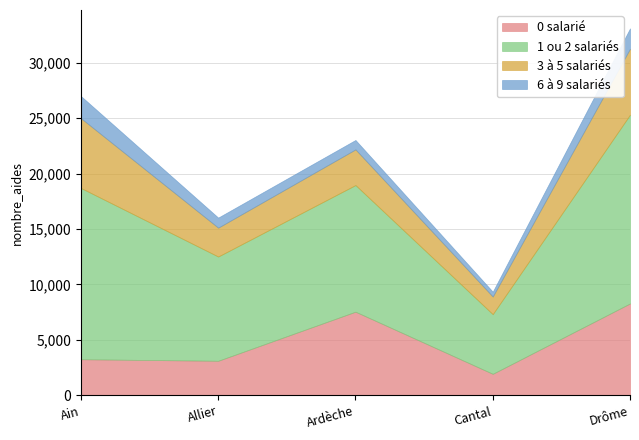

The 0 salarié series shows 3256 at Ain. True or false?

True